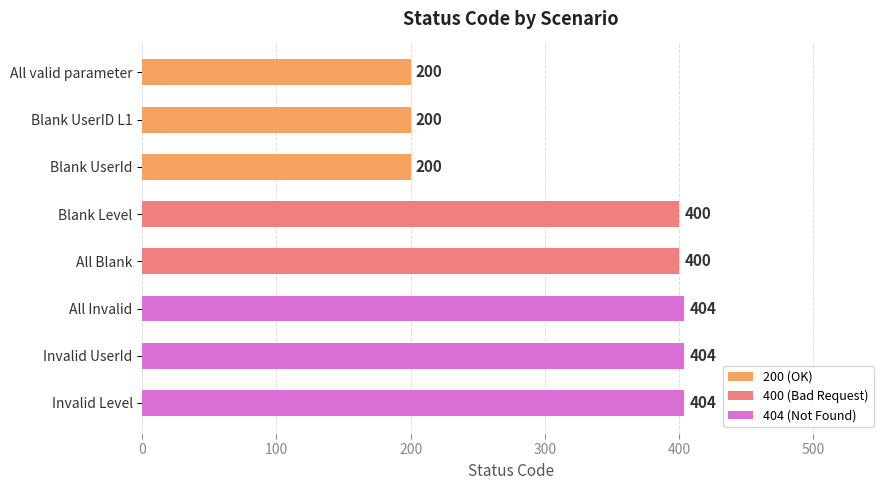

Are the bars horizontal?

Yes